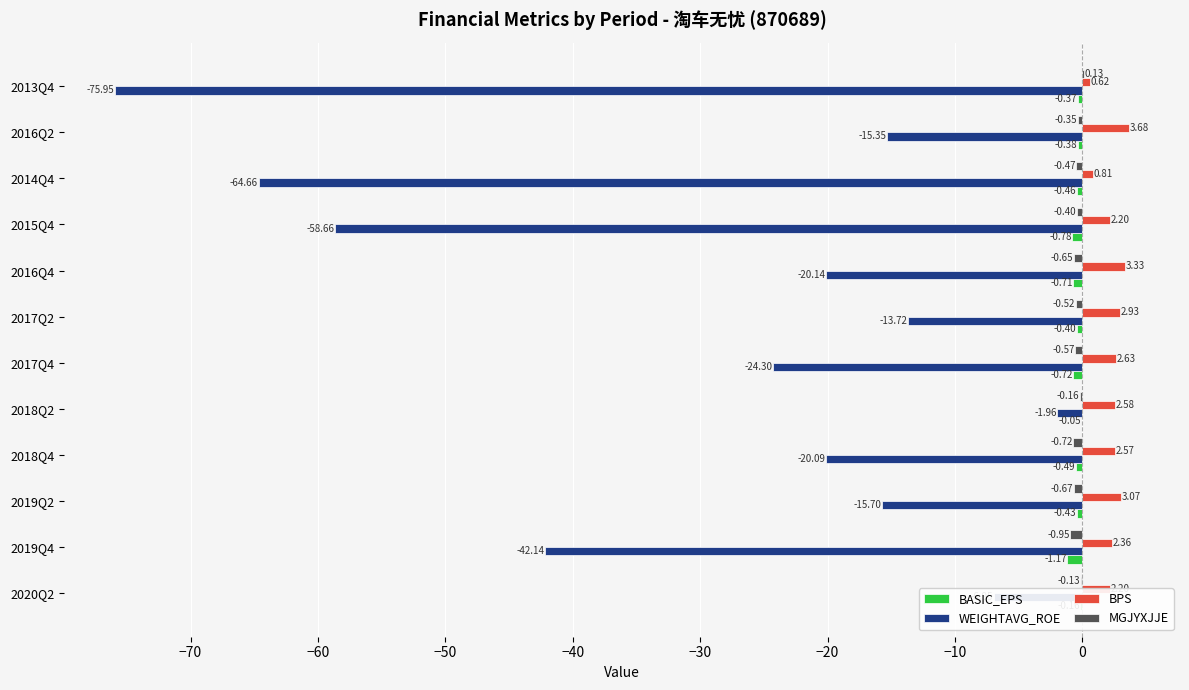

What is the total value across all series at 2019Q2?

-13.7